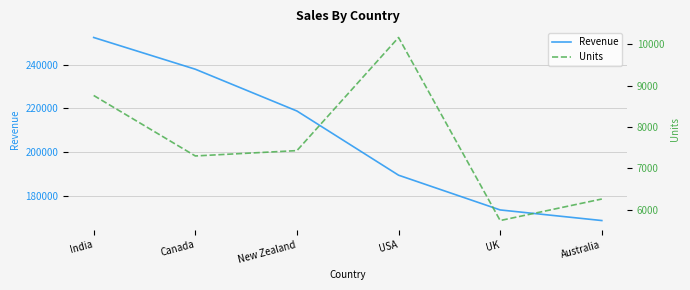

What are all the series names shown in the legend?

Revenue, Units